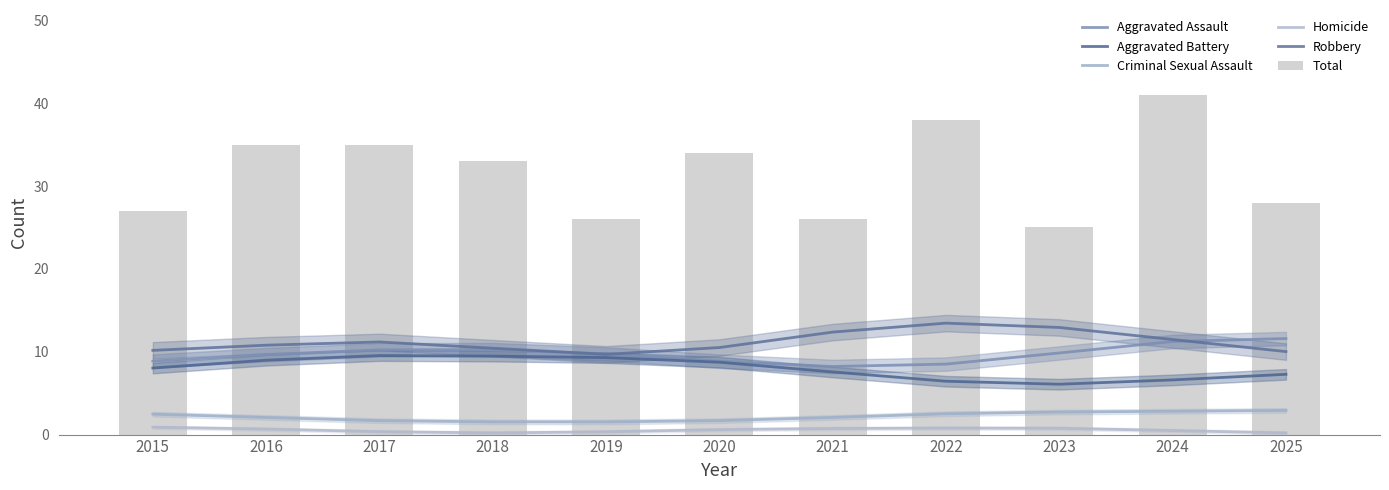

Count the number of data series in this chart.

6